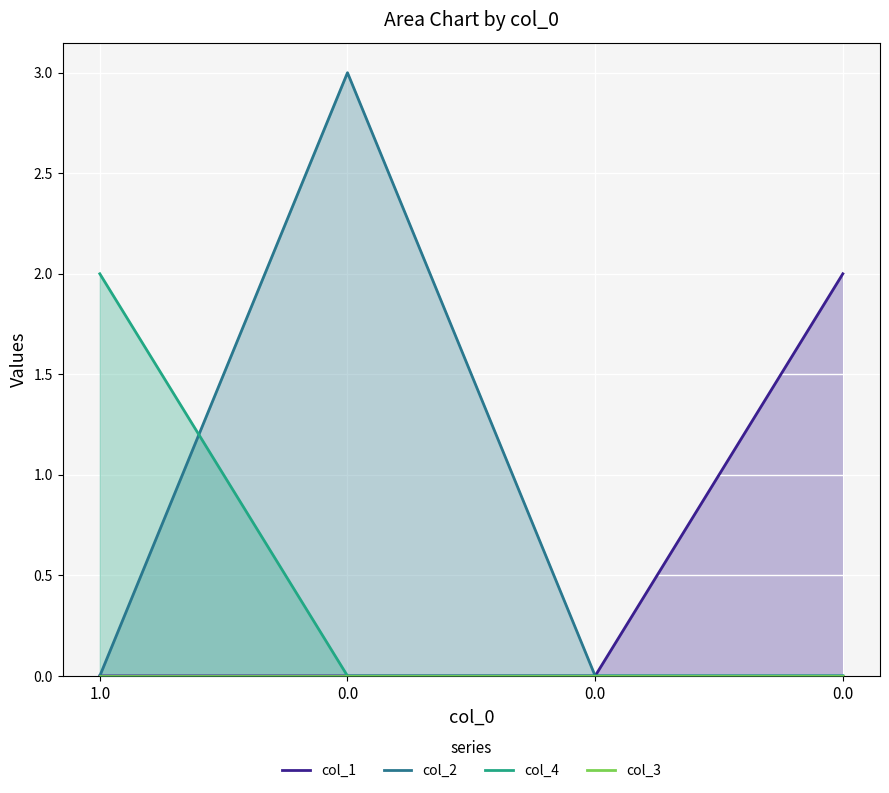

What is the spread (max minus min) of values at 0.0?

3